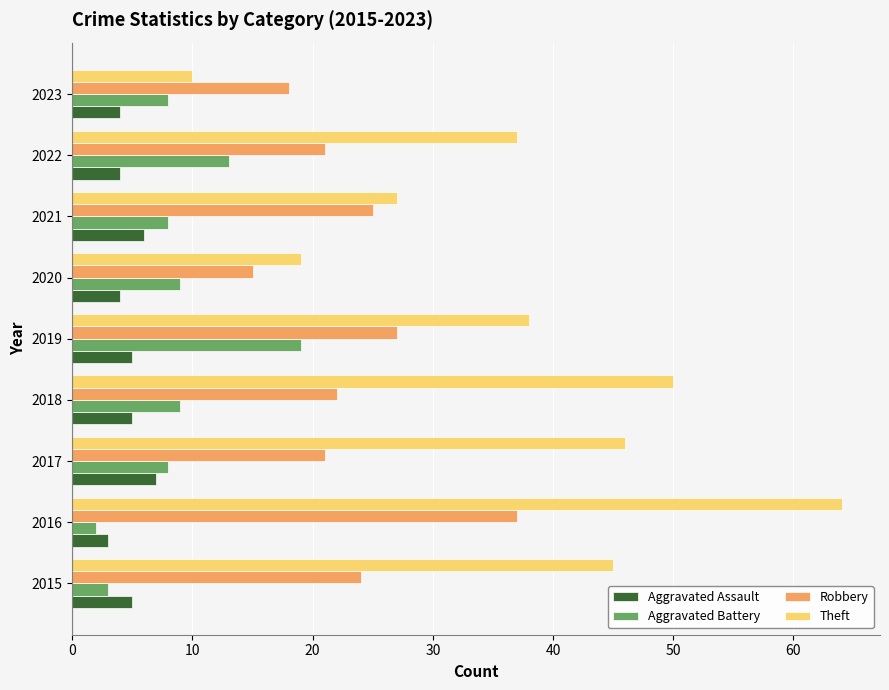

Rank the series by their maximum value, from lowest to highest.

Aggravated Assault, Aggravated Battery, Robbery, Theft